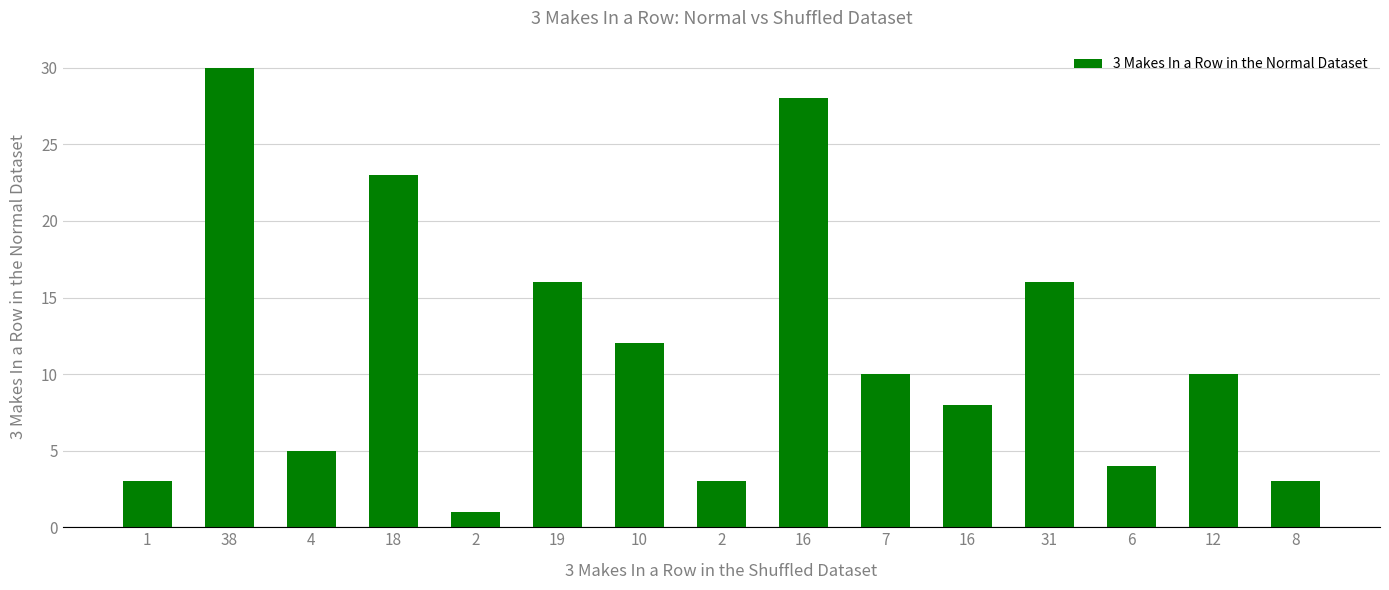

What is the sum of all values?

172